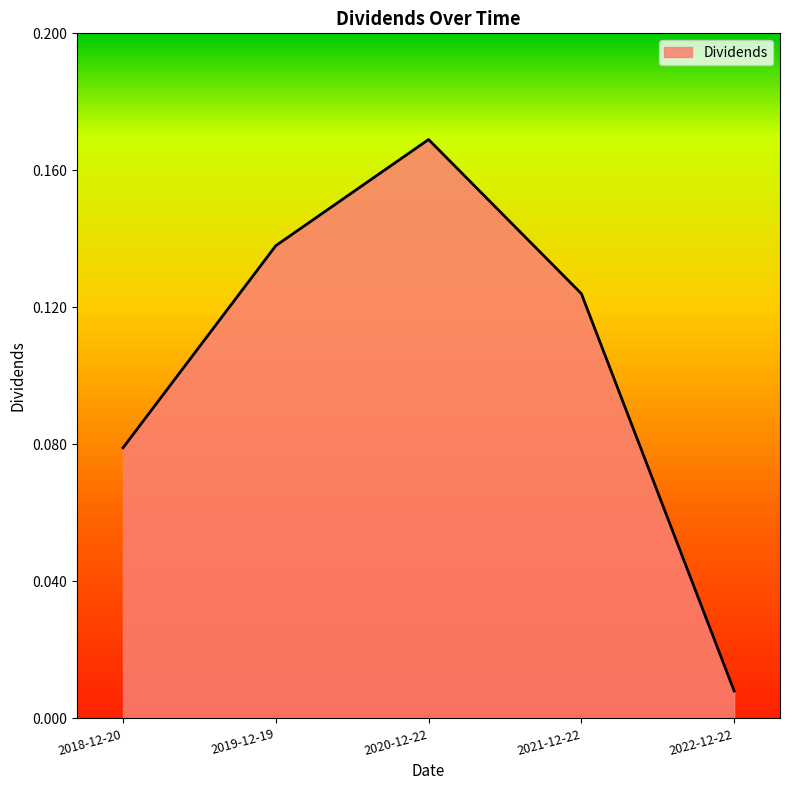

What is the change in value from 2018-12-20 to 2020-12-22?

+0.1